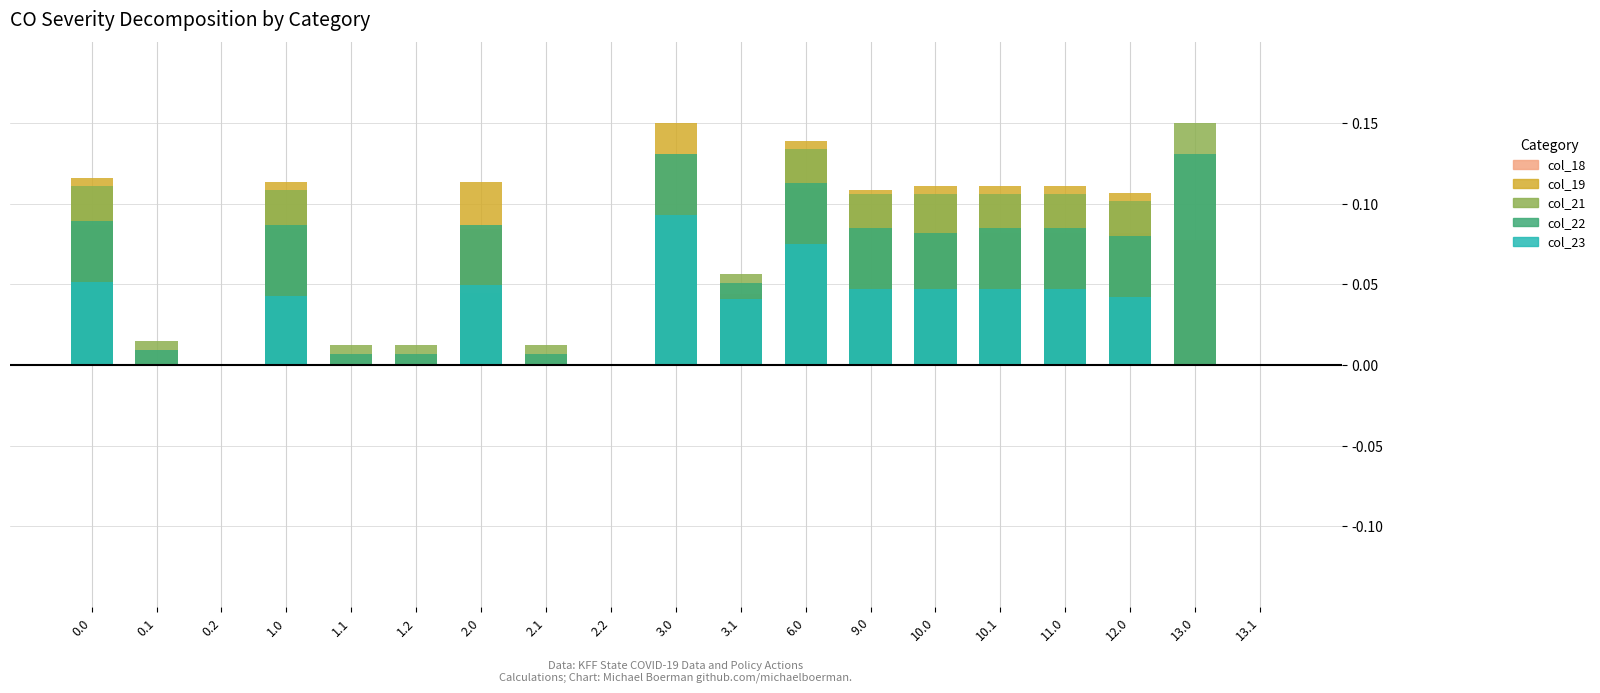

What is the label of the 5th bar from the right?

10.1